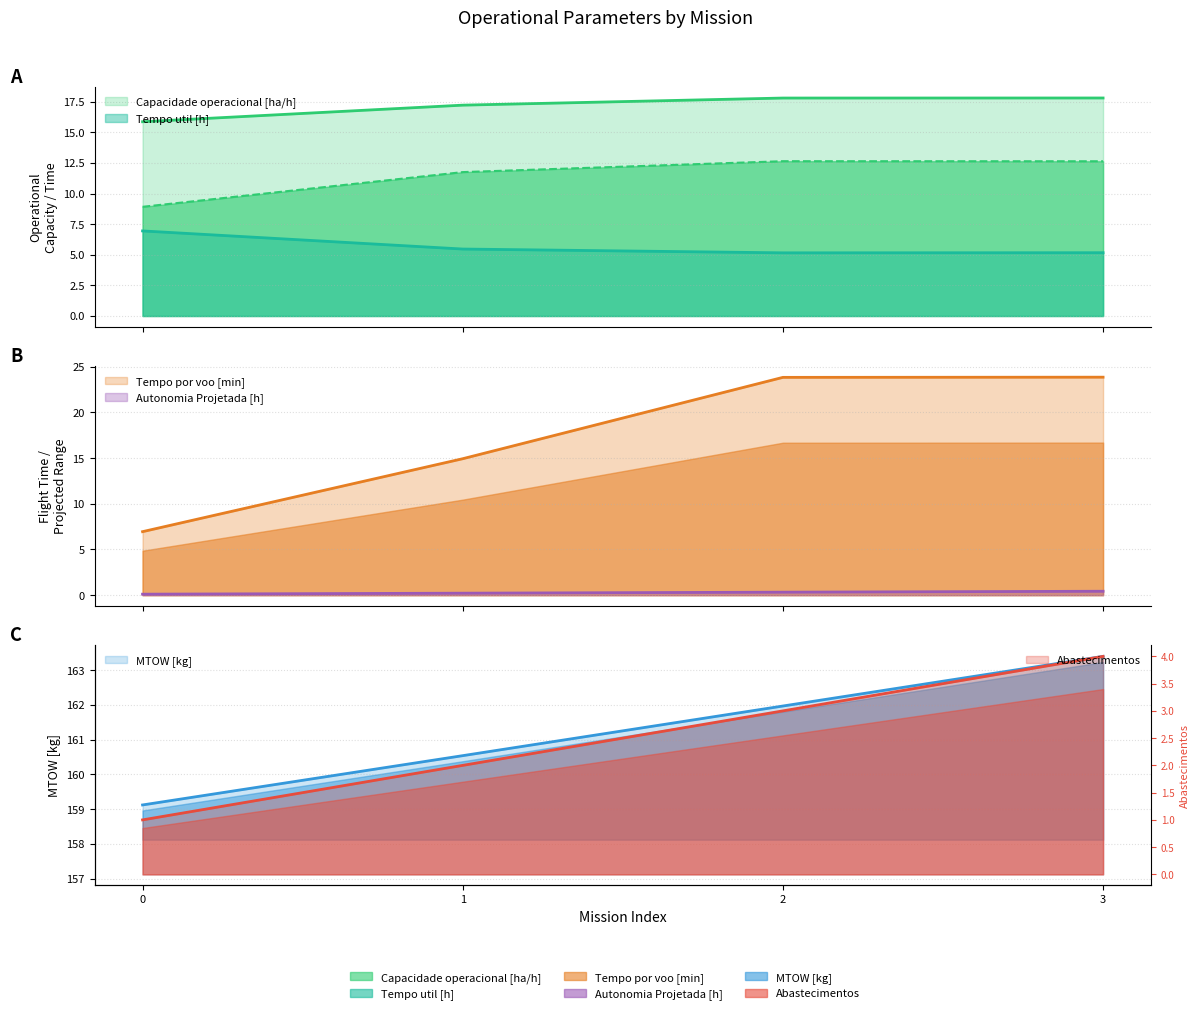

True or false: Tempo util [h] and Combustivel [kg] intersect in this chart.

False